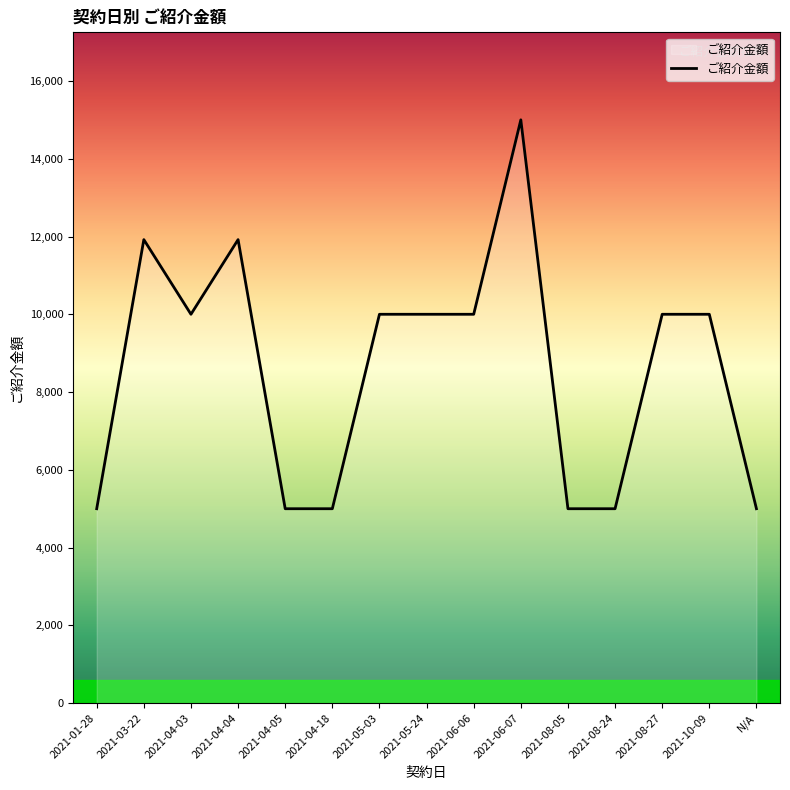

Is it true that the value at 2021-04-04 is 4278?

False